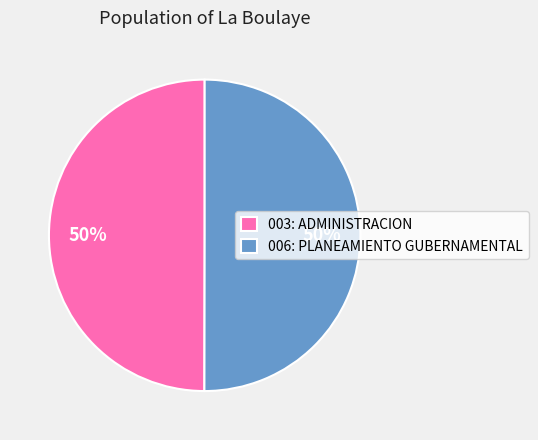

The 006: PLANEAMIENTO GUBERNAMENTAL slice represents 60% of the pie. True or false?

False